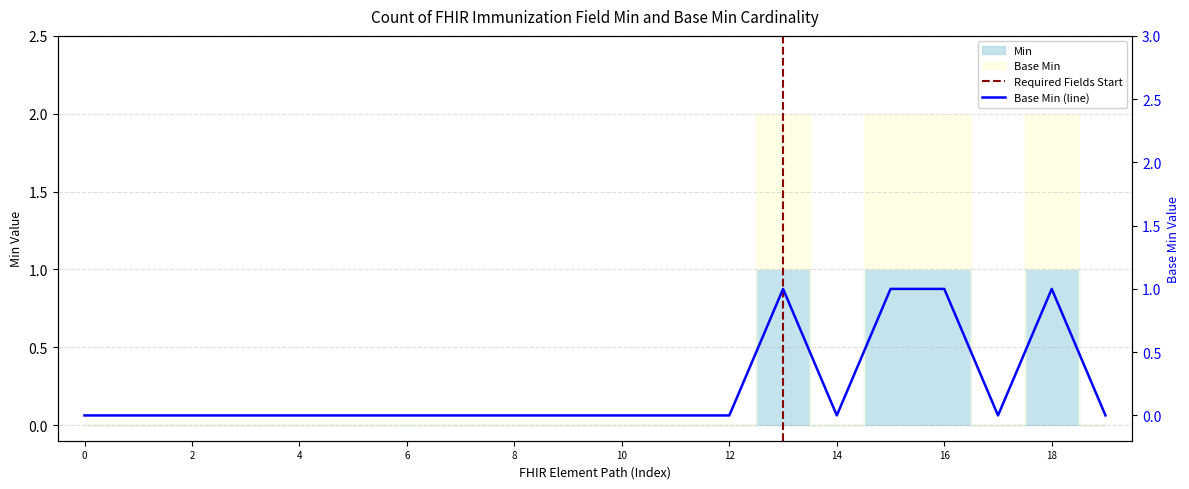

How many values are between 0 and 1?

20